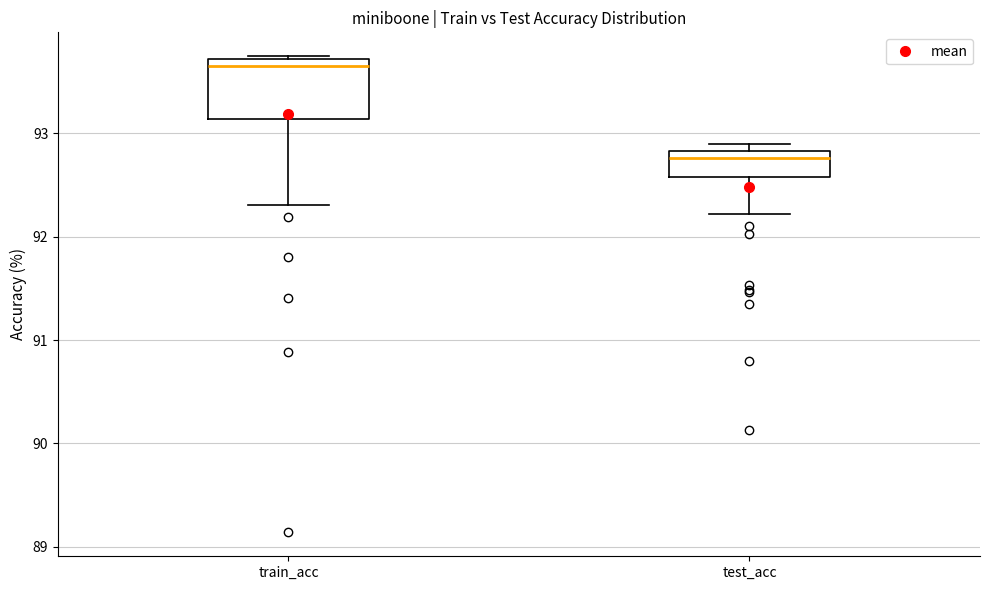

Reading left to right, transcribe this box plot: for each box, give where its median line is, the range the box spans, and where its two whiskers end, as read against the y-axis. The values are not printed on the chart, so give them approximately, as read against the axis.

train_acc: median 93.7 (just below the box's upper edge), box 93.1 to 93.7, whiskers 92.3 to 93.7
test_acc: median 92.8 (just below the box's upper edge), box 92.6 to 92.8, whiskers 92.2 to 92.9